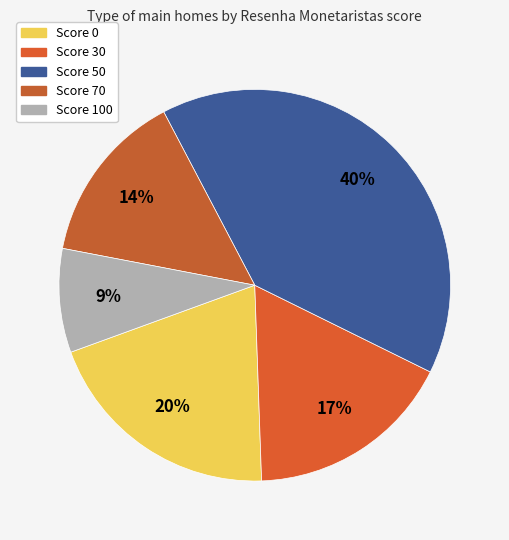

How many segments does this pie chart have?

5